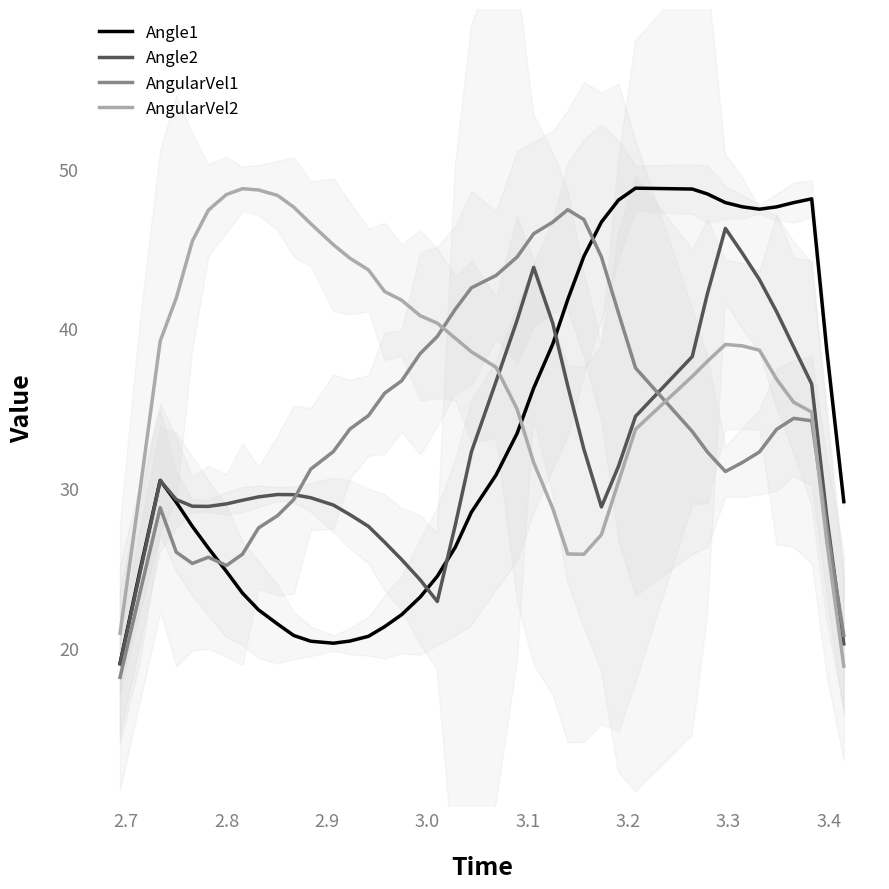

How many data points in Angle2 are less than 29?

16